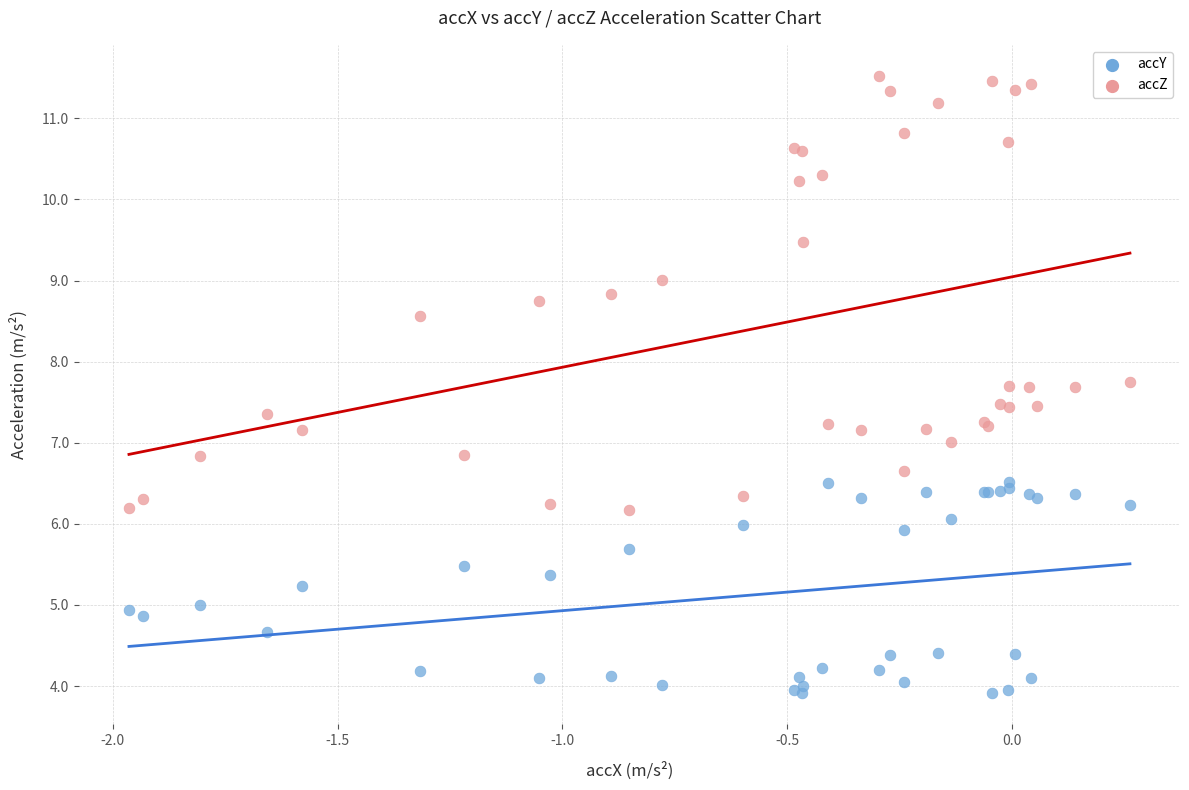

What is the X range (max minus min) for the scatter plot?

2.2